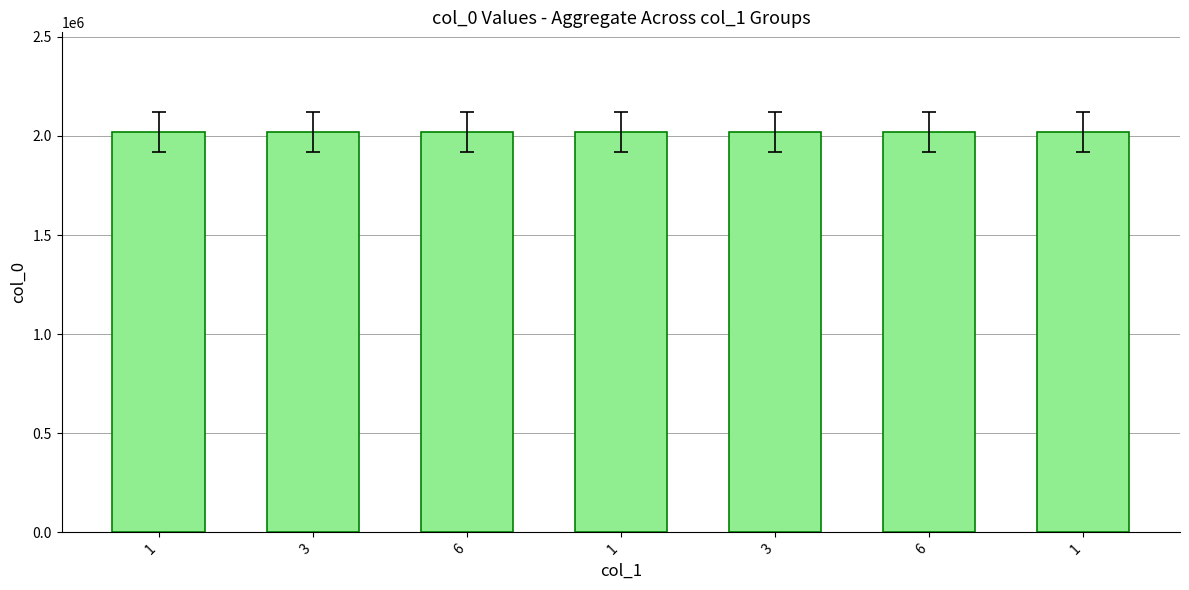

Is it true that the value at 1 is 773529?

False